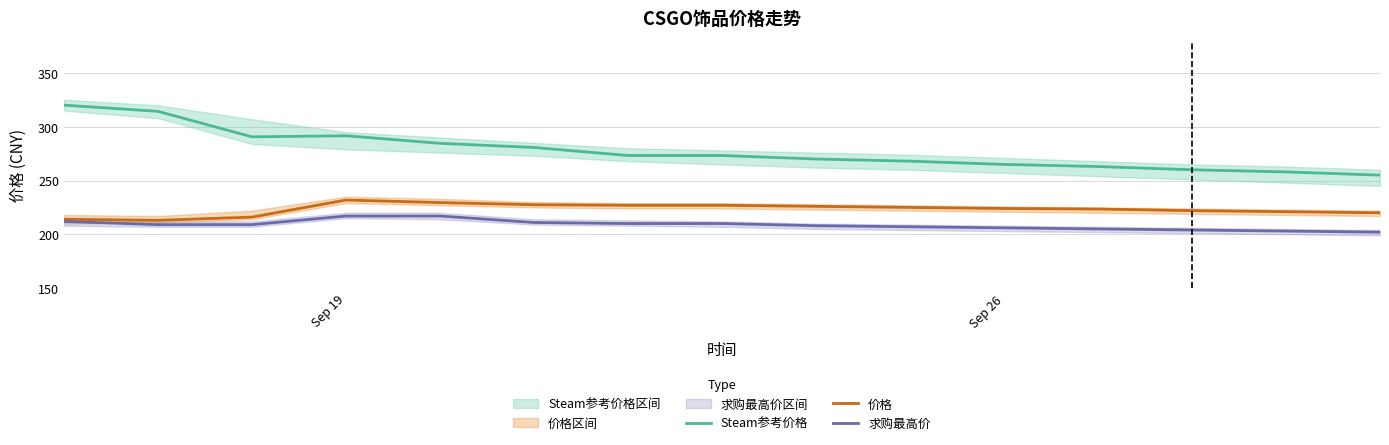

What are all the series names shown in the legend?

Steam参考价格, 价格, 求购最高价